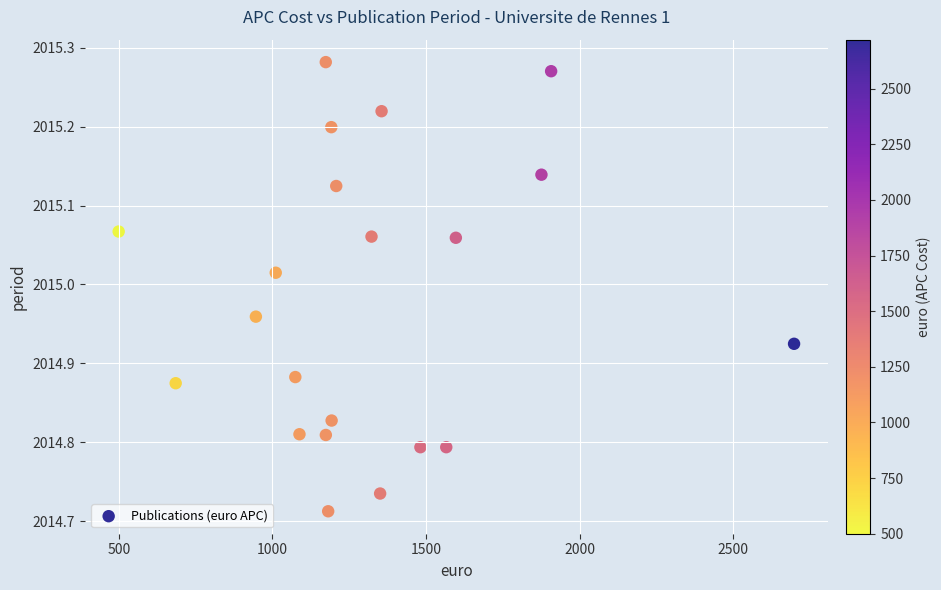

What is the range of X values (max minus min)?

2198.7